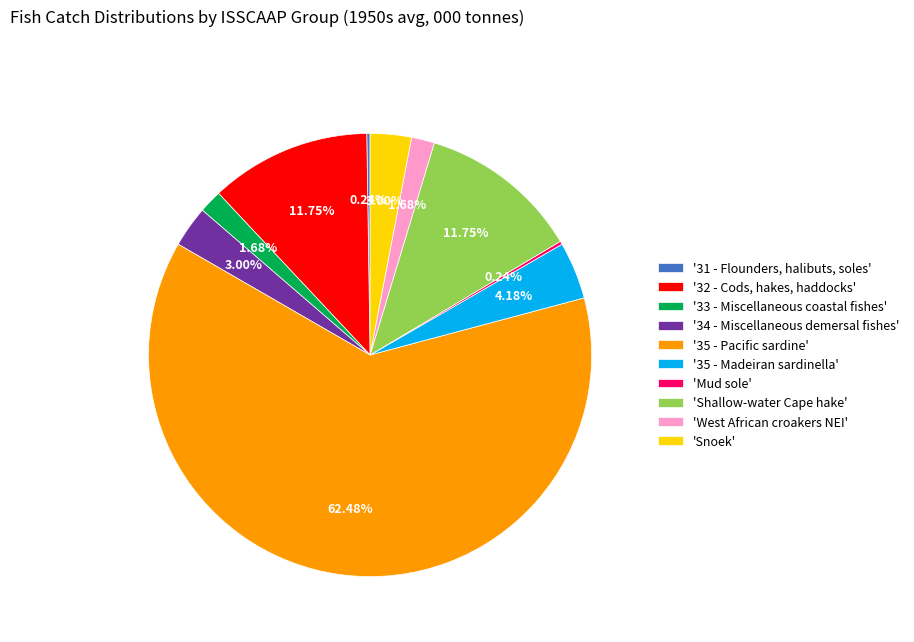

What is the majority slice?

'35 - Pacific sardine'